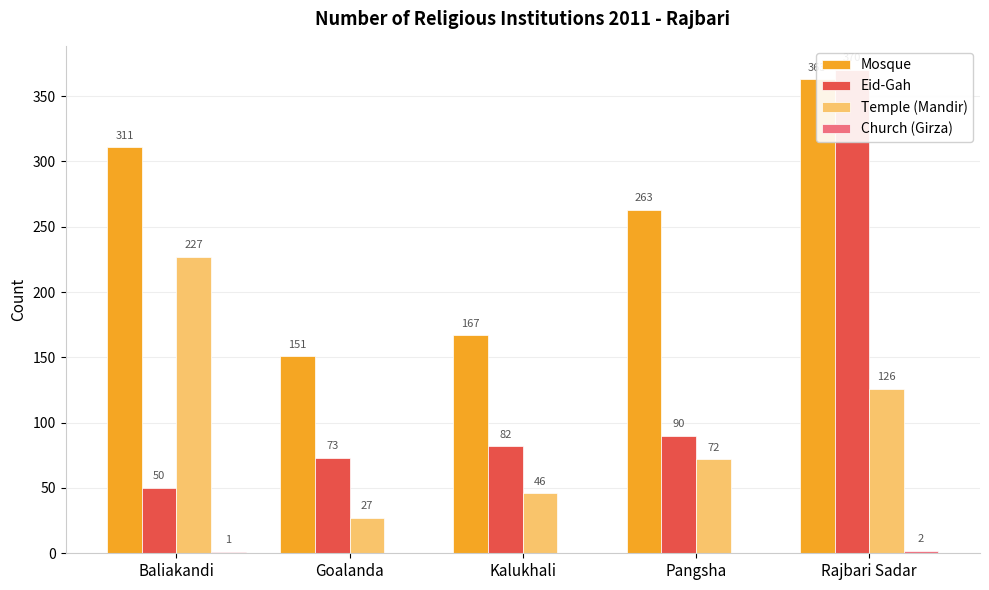

True or false: Church (Girza) has a value of 0 at Goalanda.

True